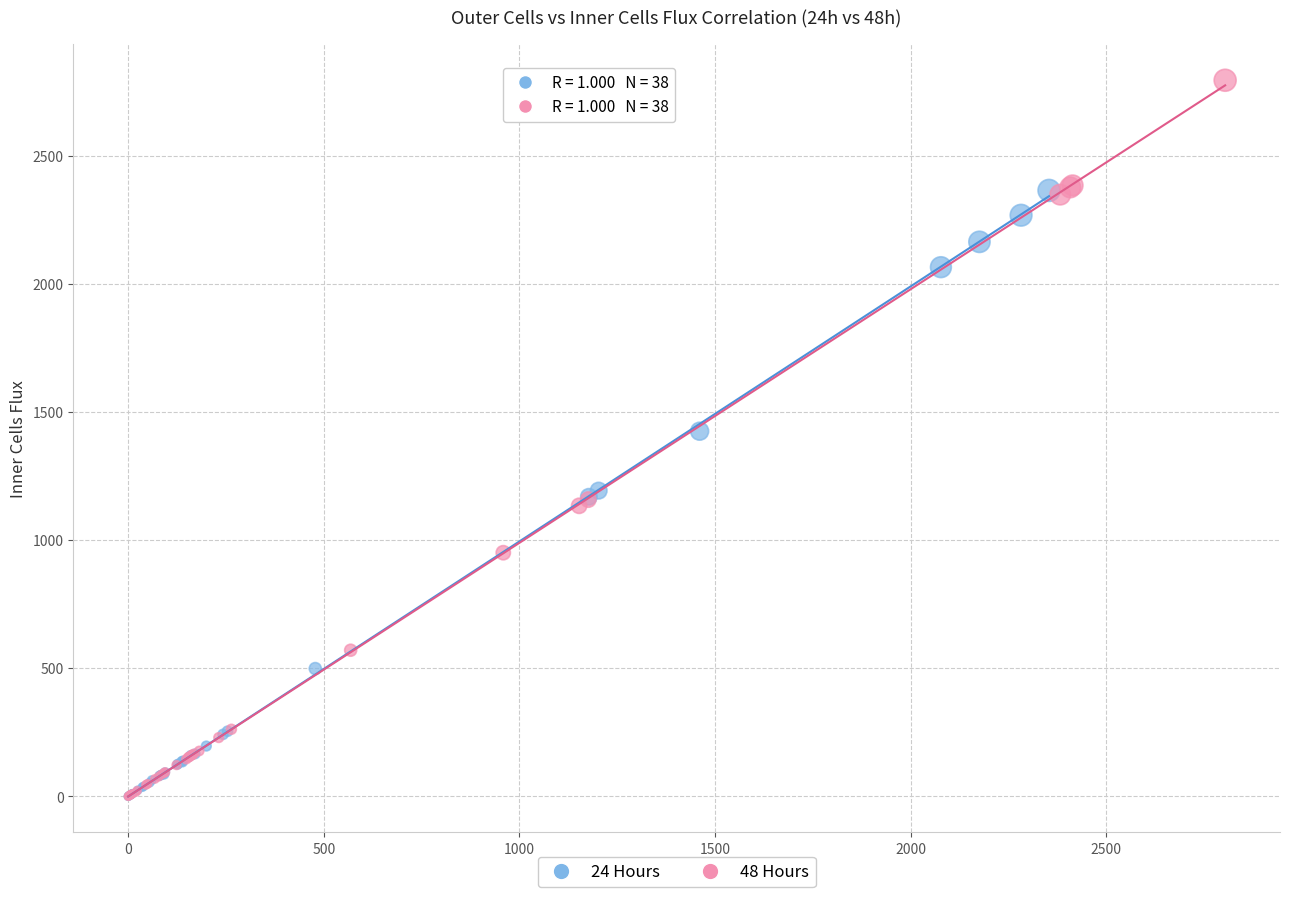

Which series contains the highest Y value?

48 Hours